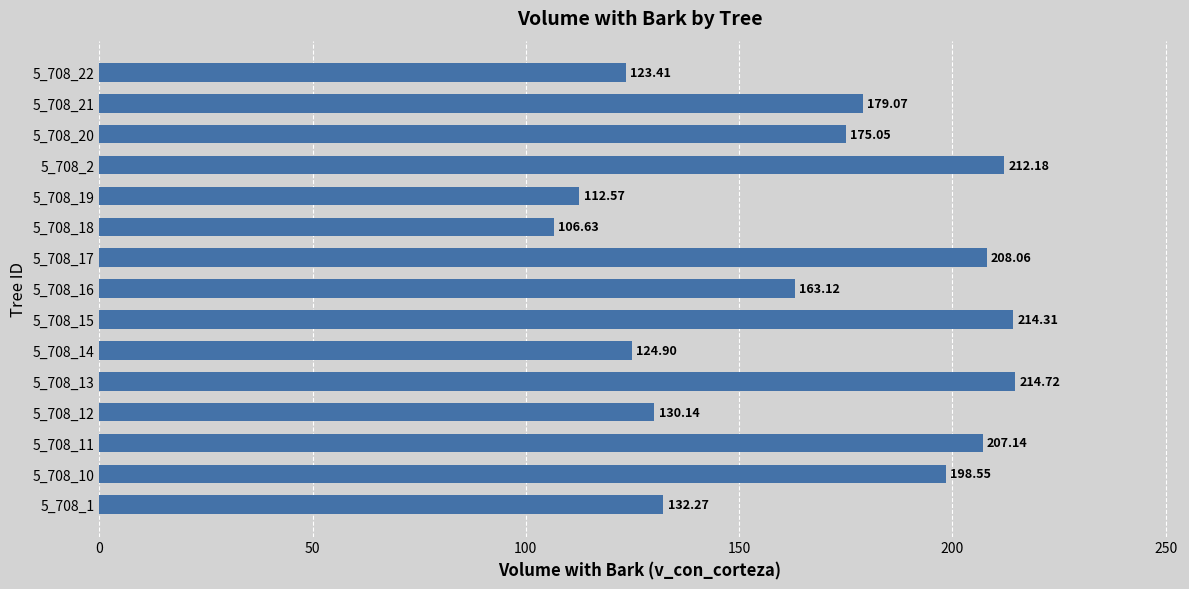

What is the change in value from 5_708_15 to 5_708_20?

-39.3